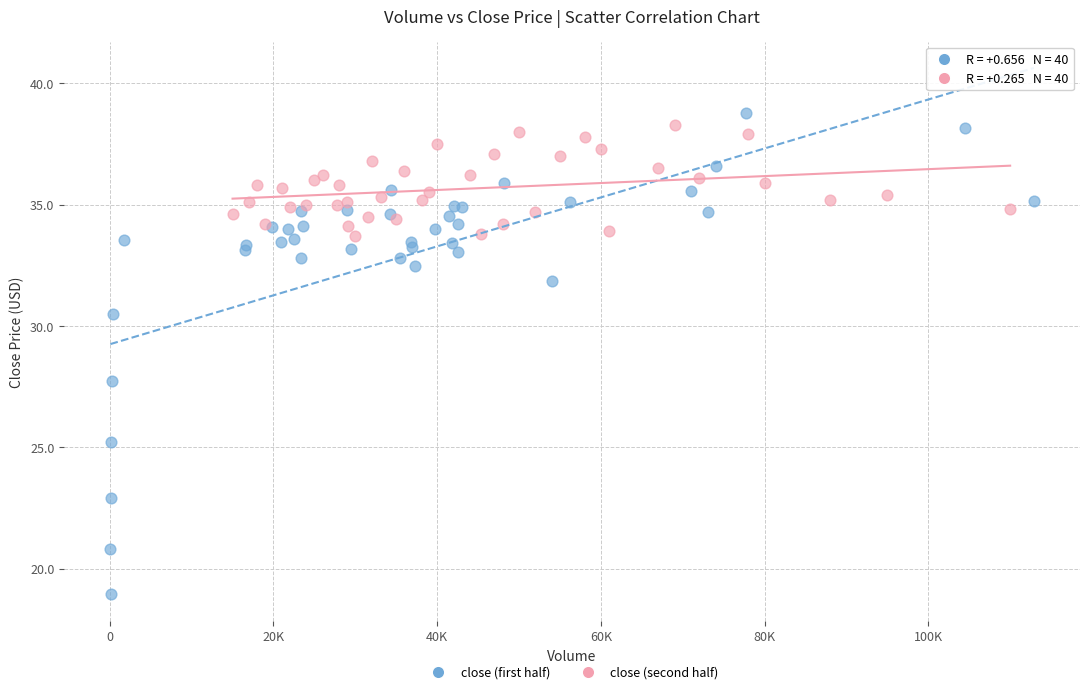

Which series reaches the minimum Y coordinate?

close (first half)